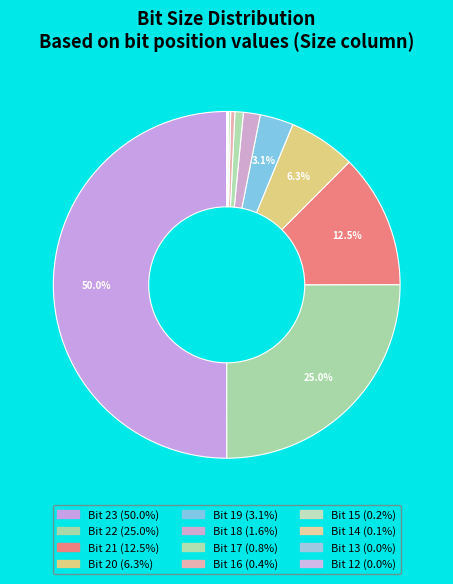

To the nearest percent, what portion does Bit 21 represent?

13%